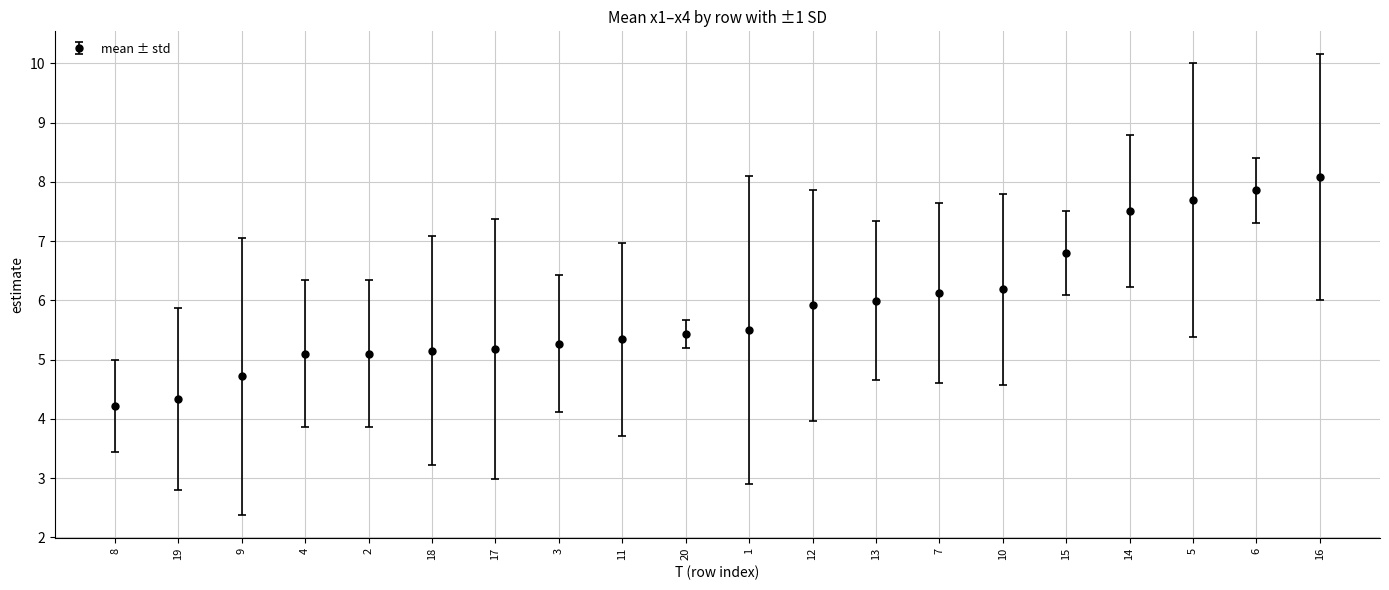

What is the maximum value shown in the chart?

8.1